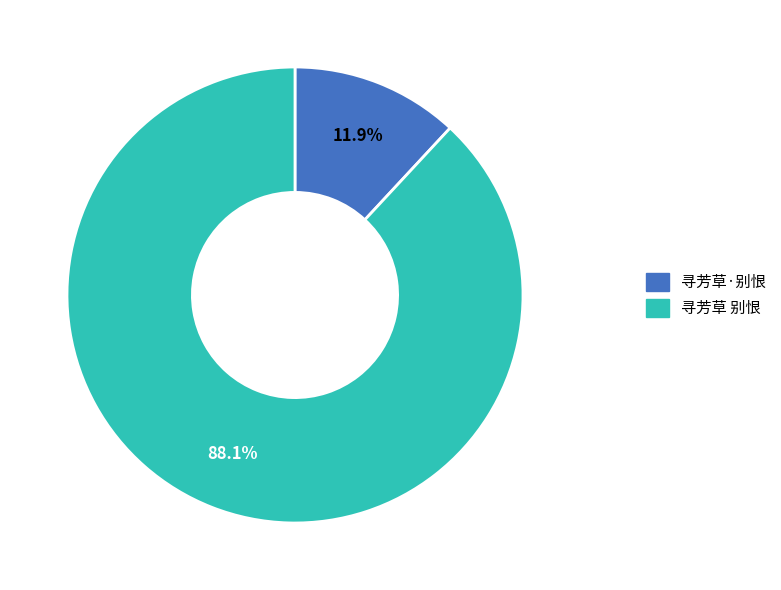

What percentage is the 寻芳草·别恨 slice, to the nearest percent?

12%